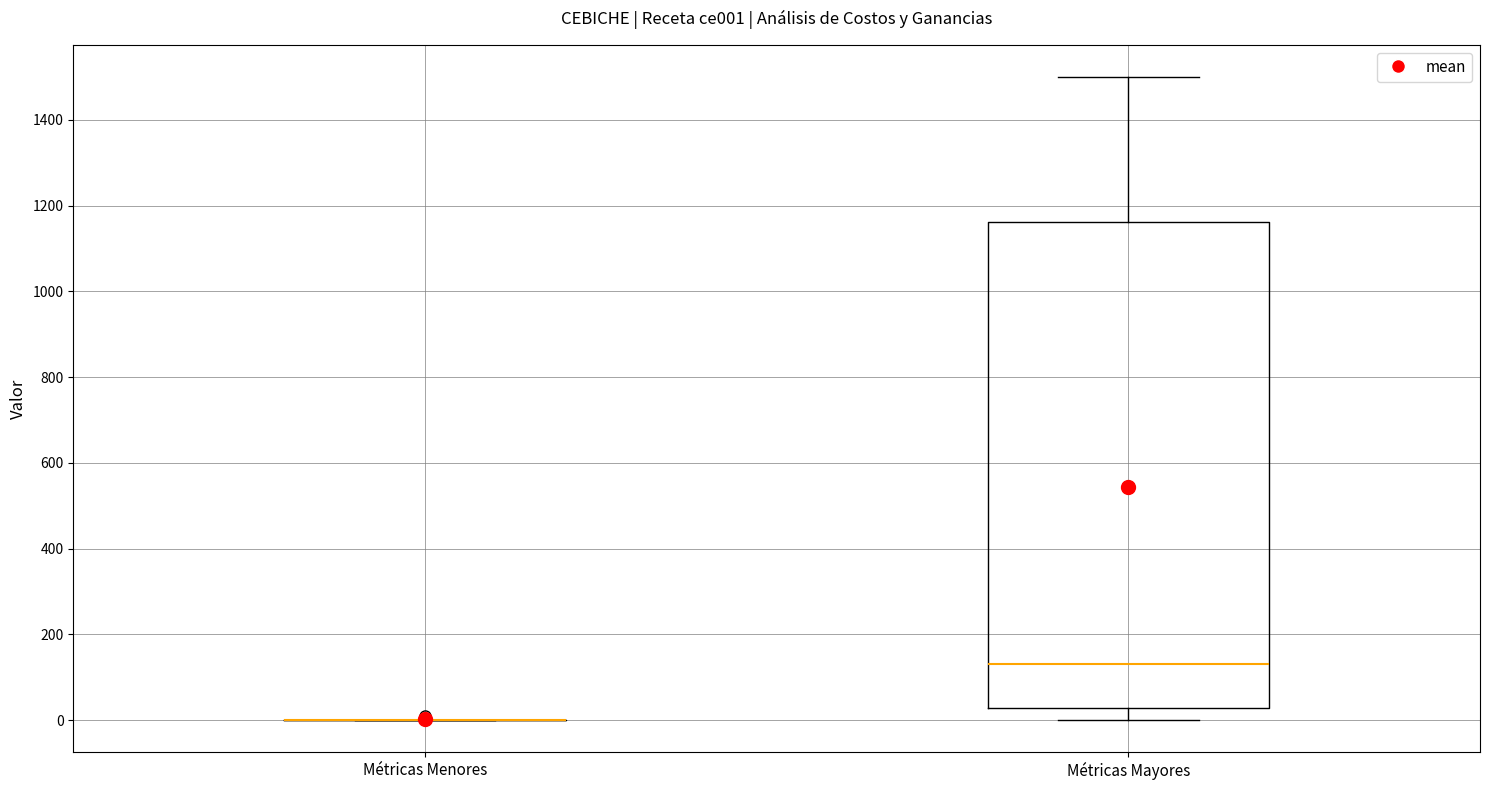

Comparing the boxes themselves (not the whiskers), which one is the tallest?

Métricas Mayores